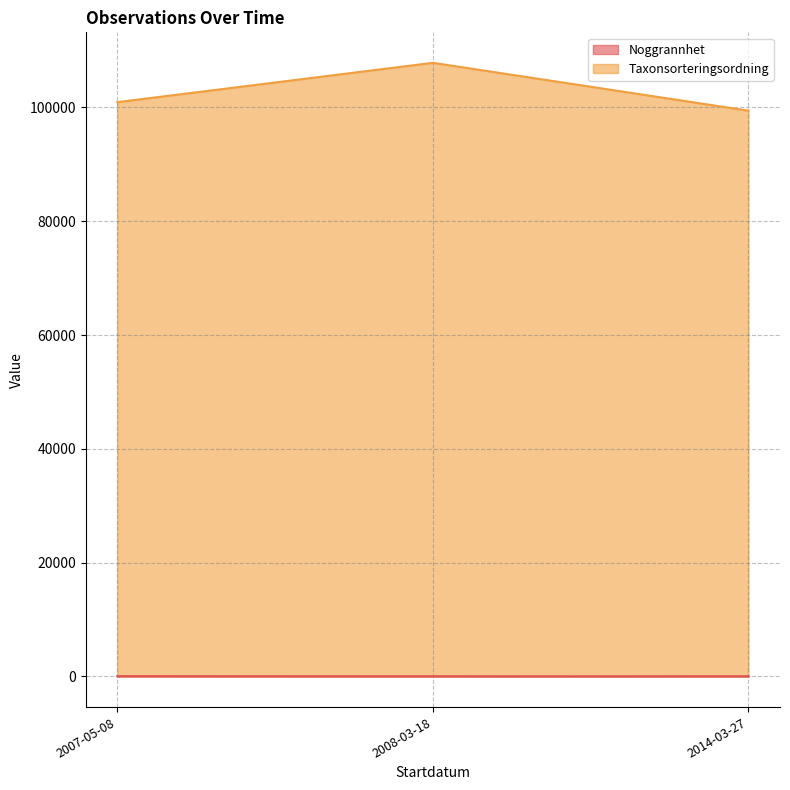

What is the difference between the highest and lowest values at 2008-03-18?

107835